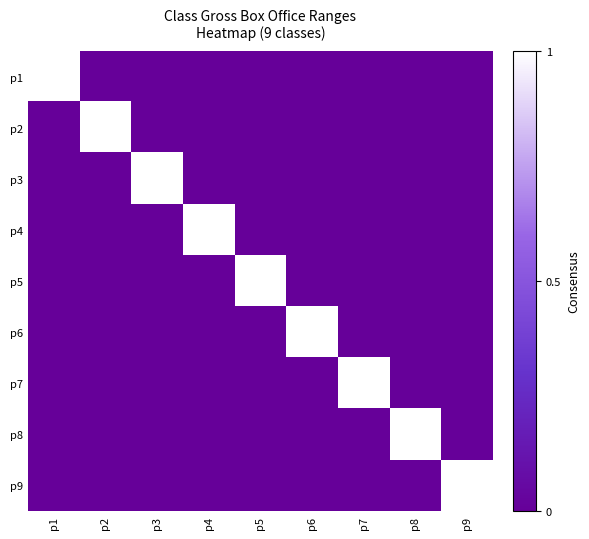

Reading left to right, list all the values displayed in this chart.

p1: p1=1	p2=0	p3=0	p4=0	p5=0	p6=0	p7=0	p8=0	p9=0
p2: p1=0	p2=1	p3=0	p4=0	p5=0	p6=0	p7=0	p8=0	p9=0
p3: p1=0	p2=0	p3=1	p4=0	p5=0	p6=0	p7=0	p8=0	p9=0
p4: p1=0	p2=0	p3=0	p4=1	p5=0	p6=0	p7=0	p8=0	p9=0
p5: p1=0	p2=0	p3=0	p4=0	p5=1	p6=0	p7=0	p8=0	p9=0
p6: p1=0	p2=0	p3=0	p4=0	p5=0	p6=1	p7=0	p8=0	p9=0
p7: p1=0	p2=0	p3=0	p4=0	p5=0	p6=0	p7=1	p8=0	p9=0
p8: p1=0	p2=0	p3=0	p4=0	p5=0	p6=0	p7=0	p8=1	p9=0
p9: p1=0	p2=0	p3=0	p4=0	p5=0	p6=0	p7=0	p8=0	p9=1